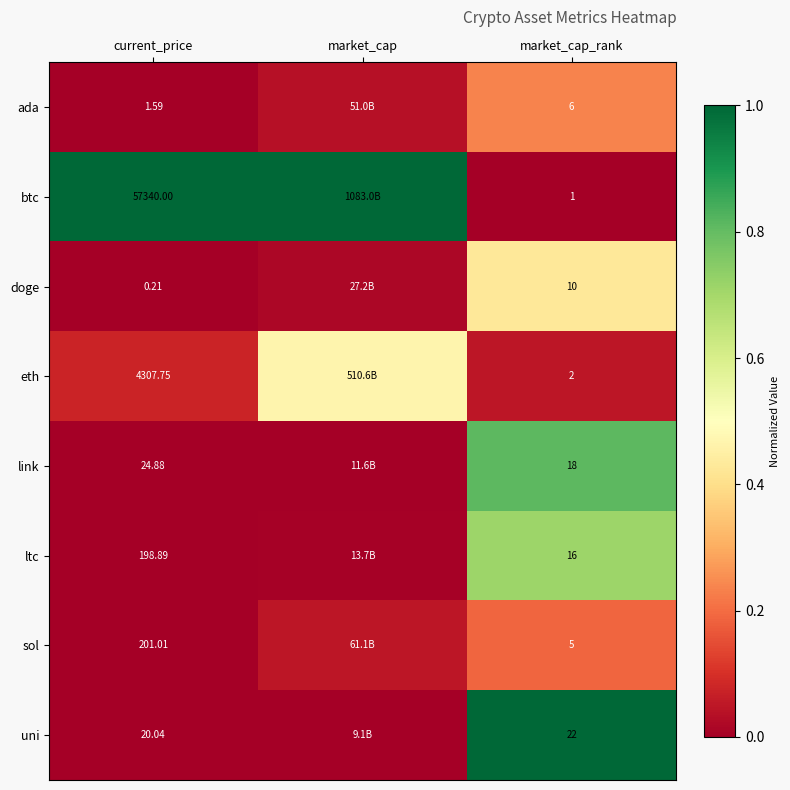

At current_price, list the series in order from largest to smallest.

btc, eth, sol, ltc, link, uni, ada, doge